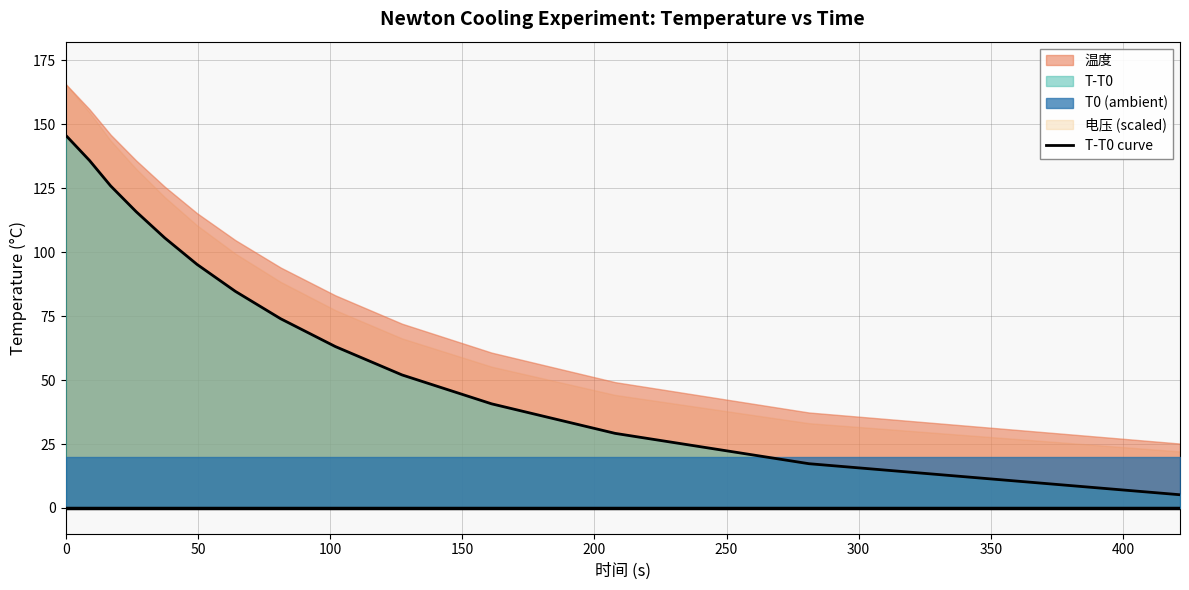

What is the minimum value shown in the chart?

5.2